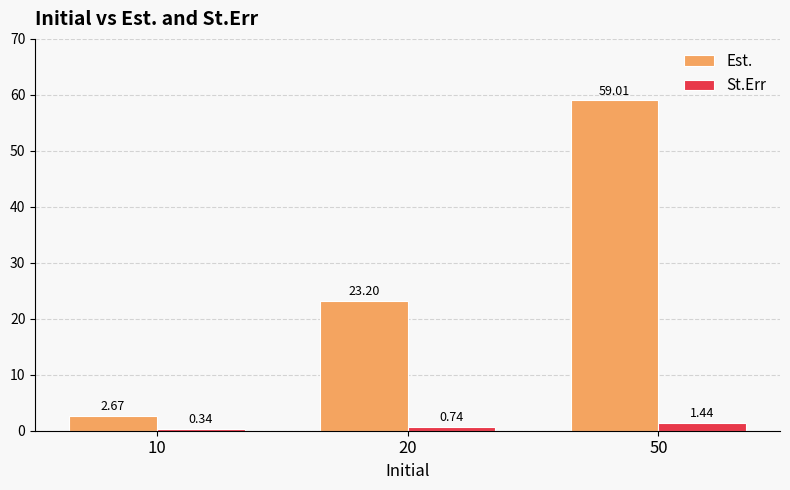

At which category does the chart reach its peak across all series?

50